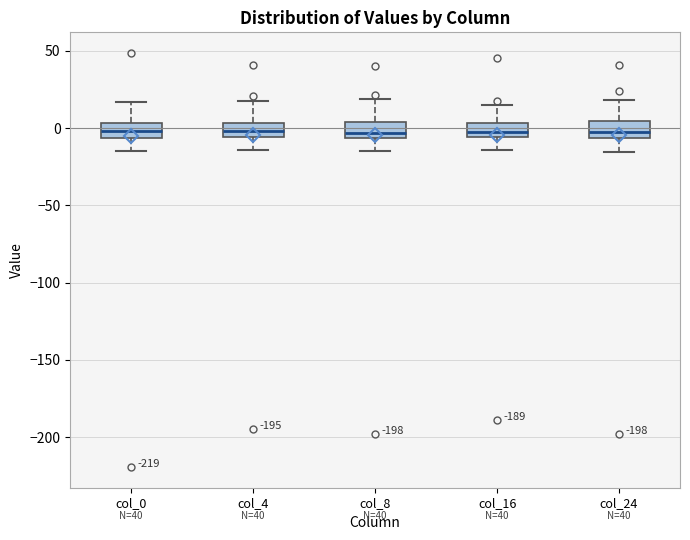

Reading left to right, read every box against the y-axis: the position of its median line, the range the box covers, and the ends of its whiskers. The values are not printed on the chart, so give them approximately, as read against the axis.

col_0: median 0, box -5 to 5, whiskers -15 to 15
col_4: median 0, box -5 to 5, whiskers -15 to 15
col_8: median -5 (inside the box), box -5 to 5, whiskers -15 to 20
col_16: median -5 (inside the box), box -5 to 5, whiskers -15 to 15
col_24: median -5 (just above the box's lower edge), box -5 to 5, whiskers -15 to 20